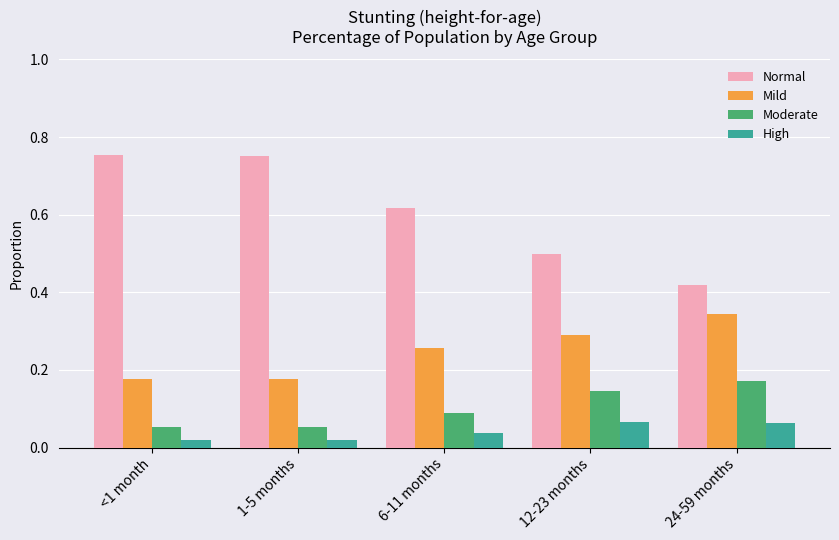

True or false: Moderate has a value of 0.0 at <1 month.

False